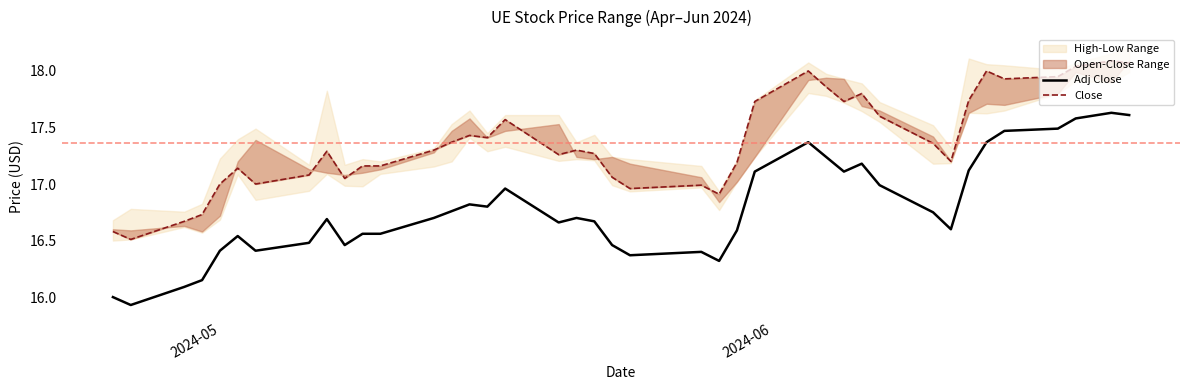

What is the difference between the maximum and minimum values in the Close series?

1.6